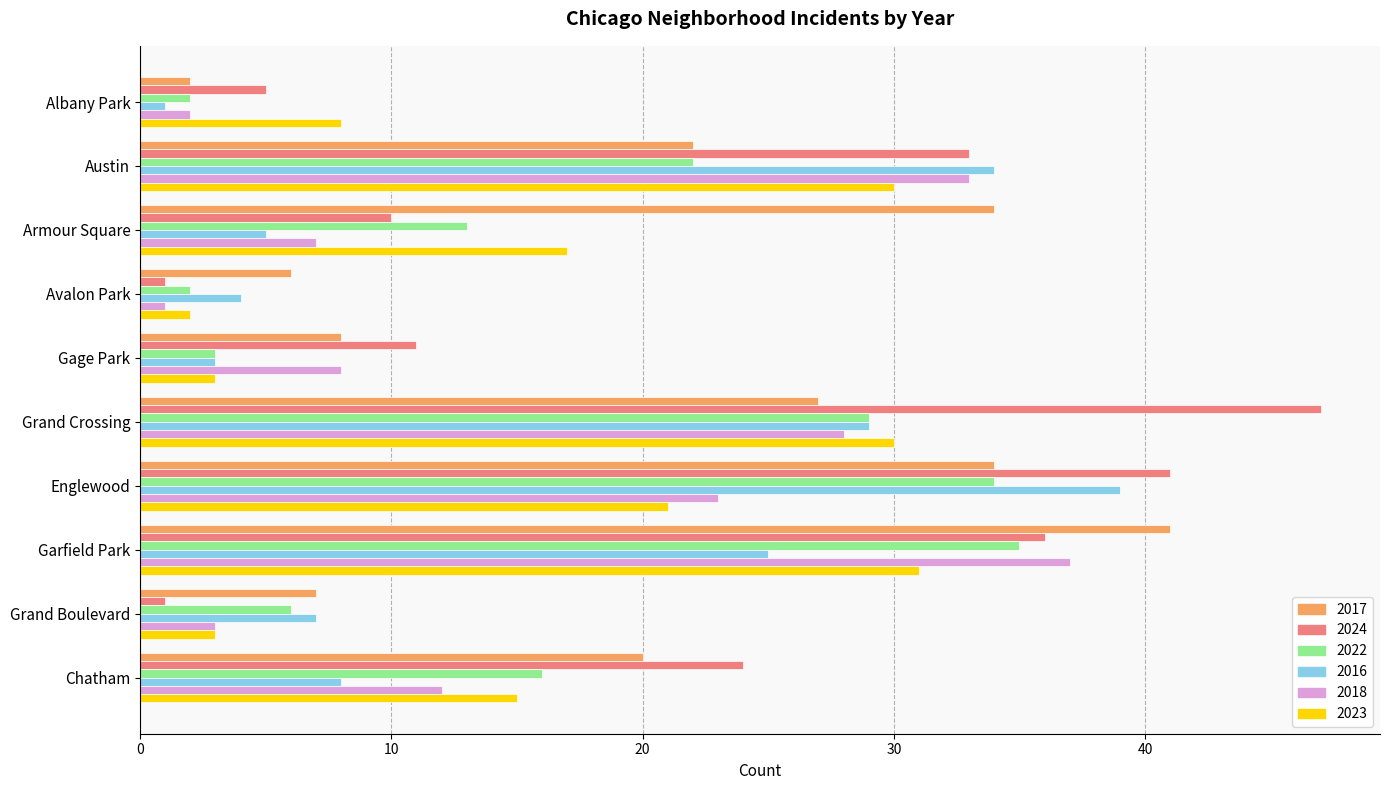

At which category is the sum across all series the highest?

Garfield Park